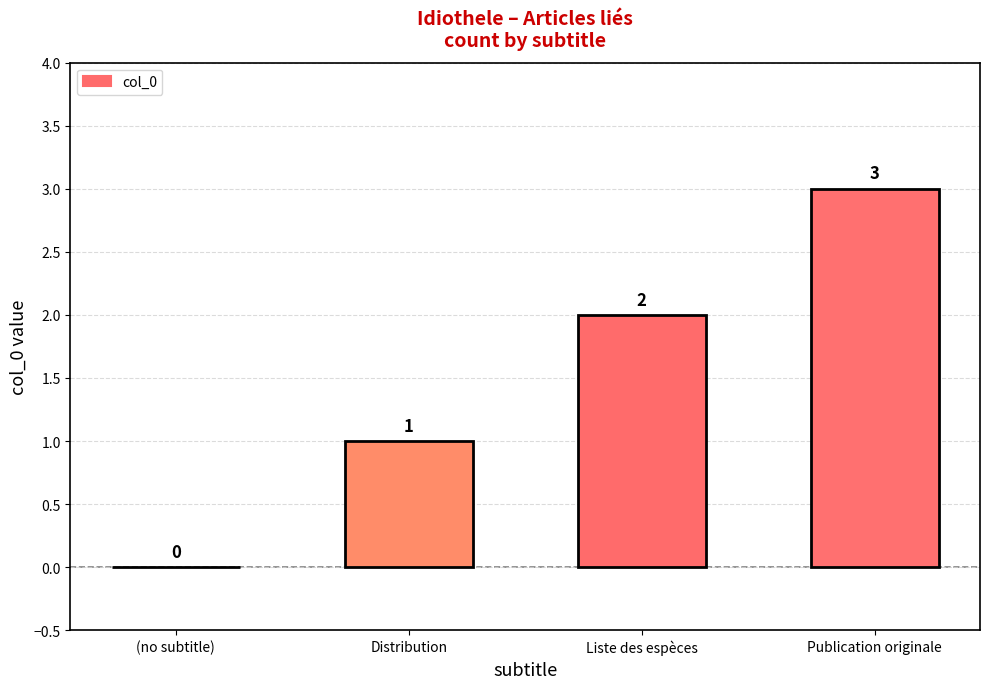

What is the change in value from (no subtitle) to Publication originale?

+3